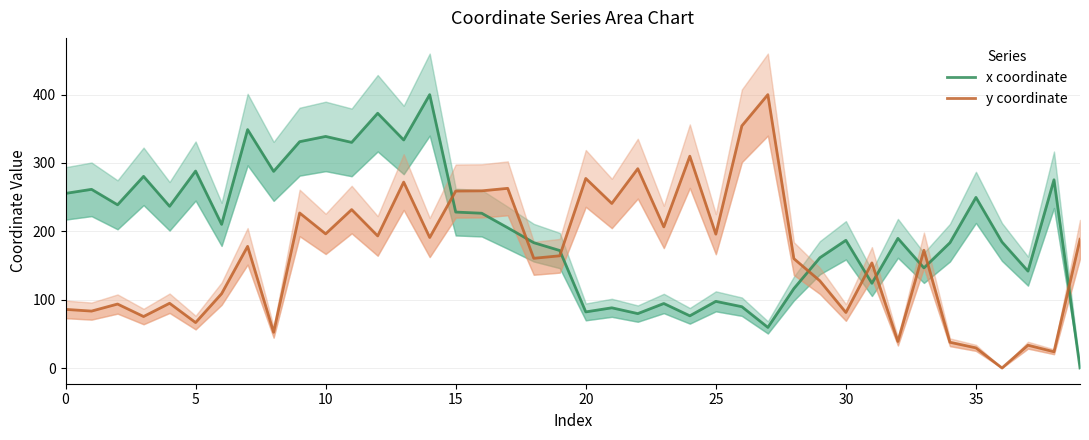

How many data points does each series have?

40